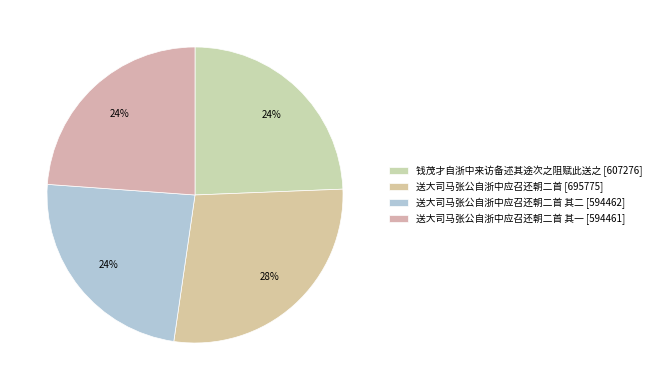

Count the number of slices in the pie.

4